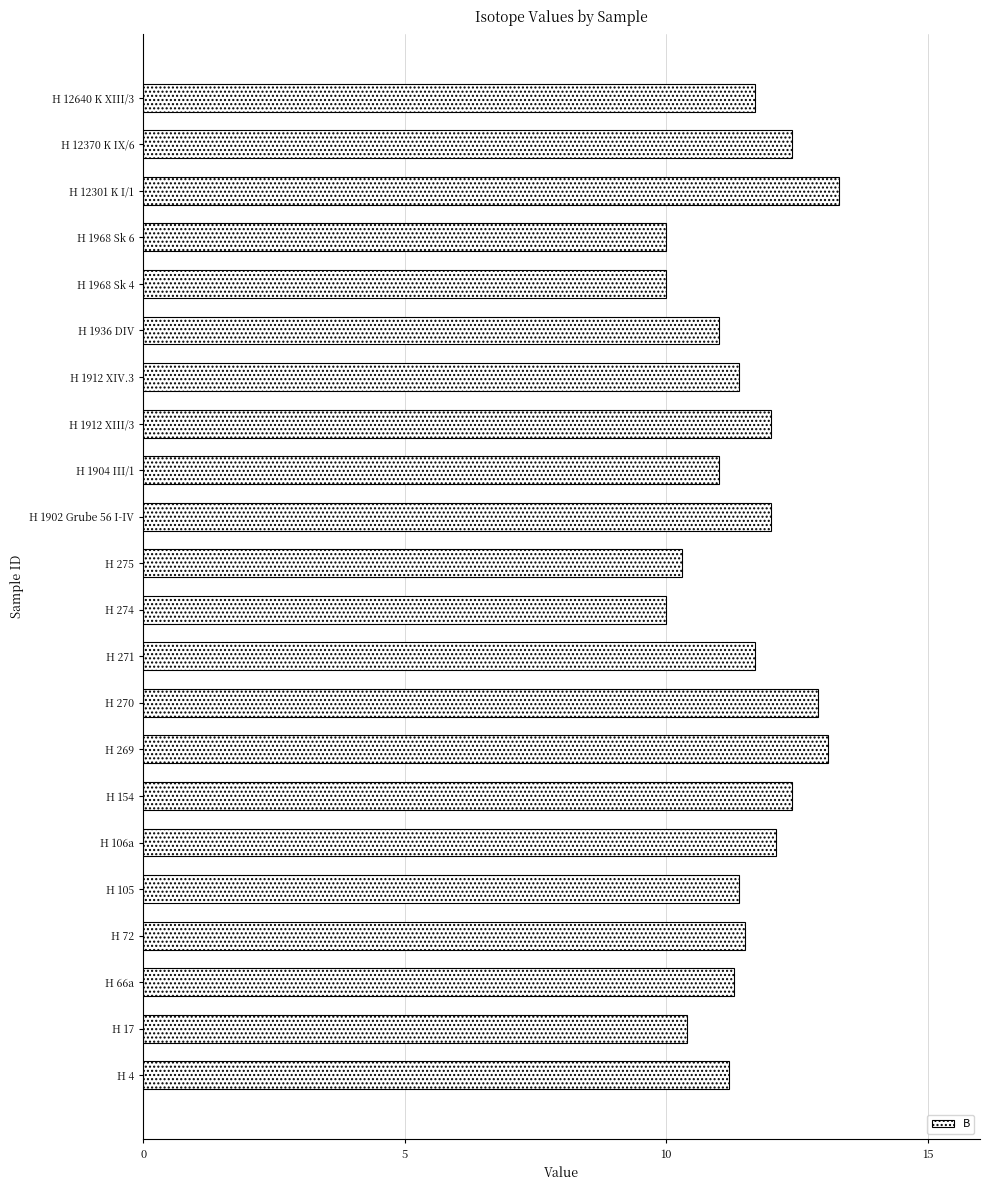

What is the ratio of the value at H 4 to the value at H 12301 K I/1?

0.8